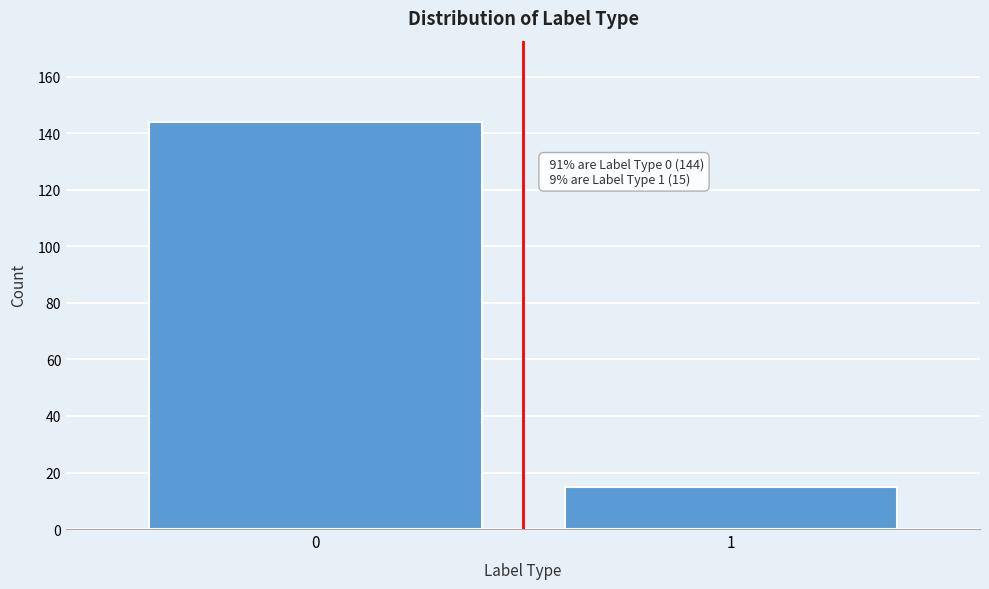

Reading left to right, extract all data points from this chart.

144	15